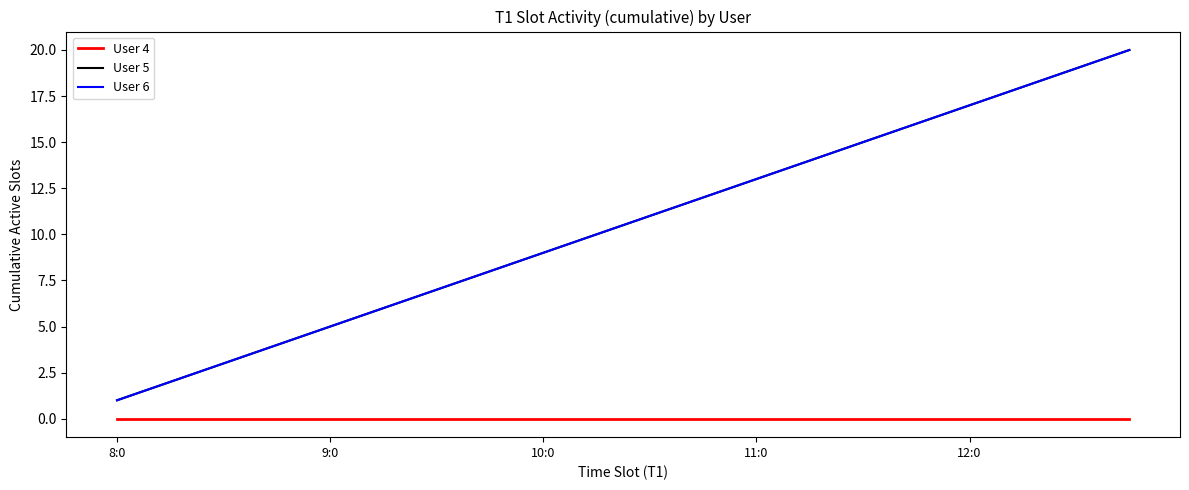

Reading left to right, what are all the values shown in this chart?

User 4: 0	0	0	0	0	0	0	0	0	0	0	0	0	0	0	0	0	0	0	0
User 5: 1	2	3	4	5	6	7	8	9	10	11	12	13	14	15	16	17	18	19	20
User 6: 1	2	3	4	5	6	7	8	9	10	11	12	13	14	15	16	17	18	19	20